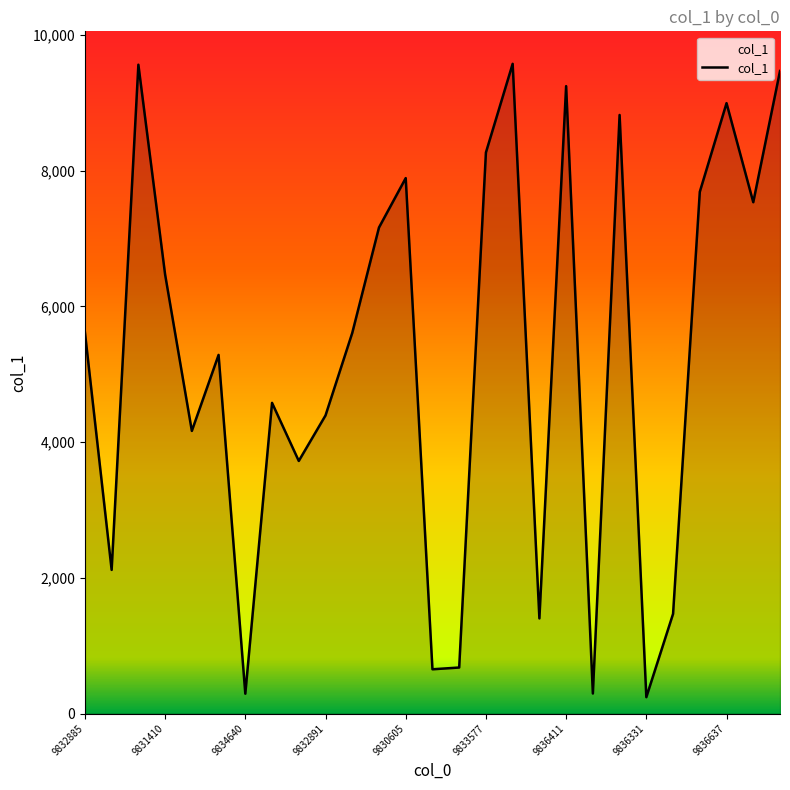

True or false: the data has more than 2 interior local peaks.

True